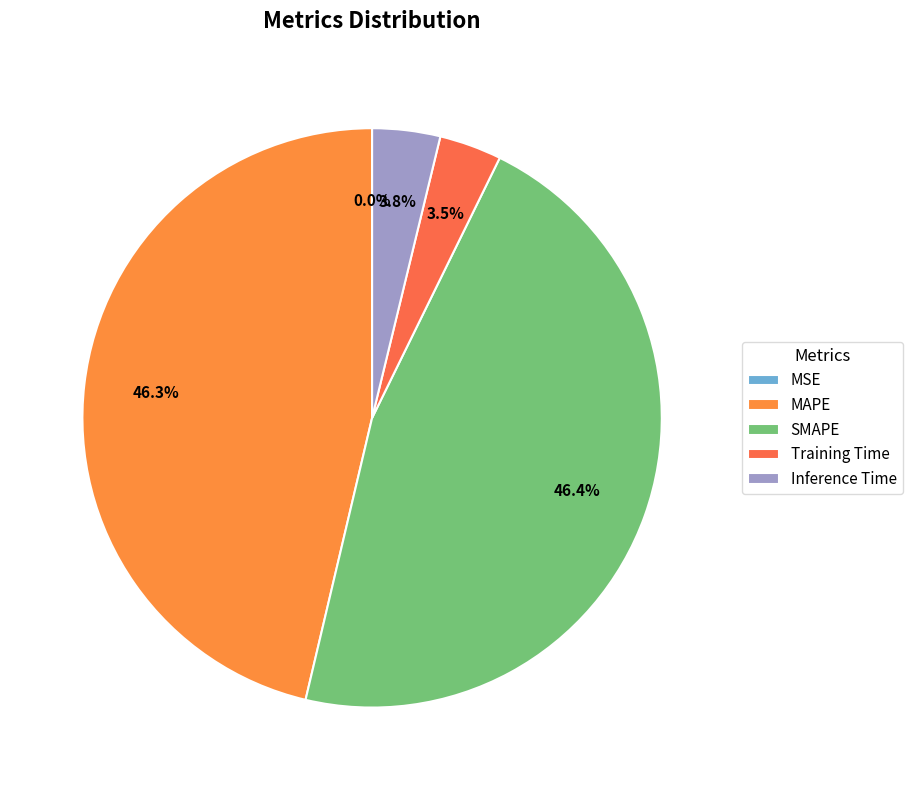

To the nearest percent, what is the average slice percentage?

20%